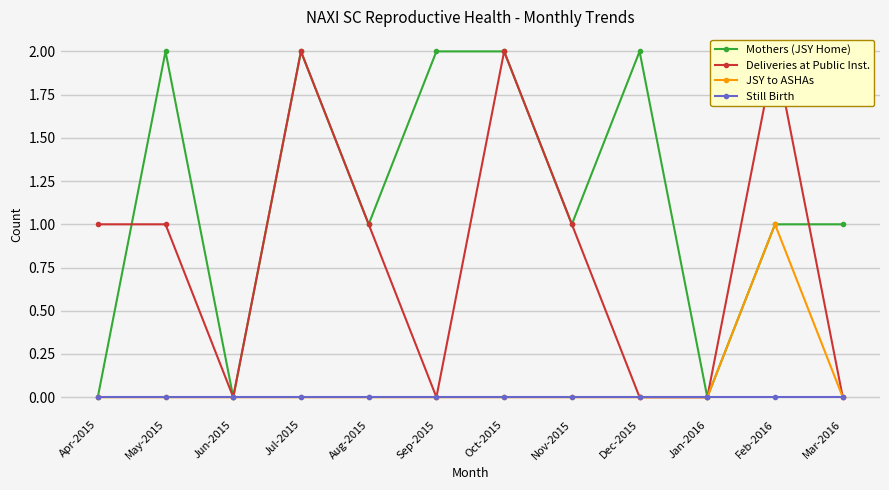

What is the label of the 12th point from the left?

Mar-2016